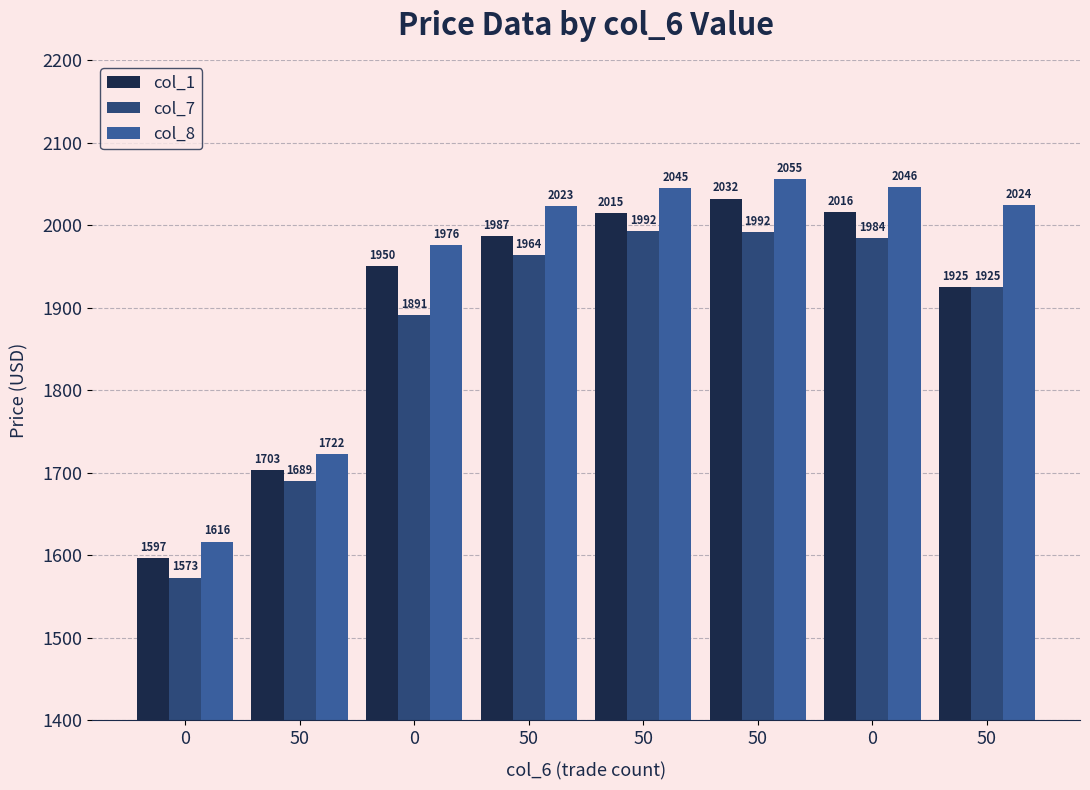

What value does the col_7 series have at 50?

1963.5